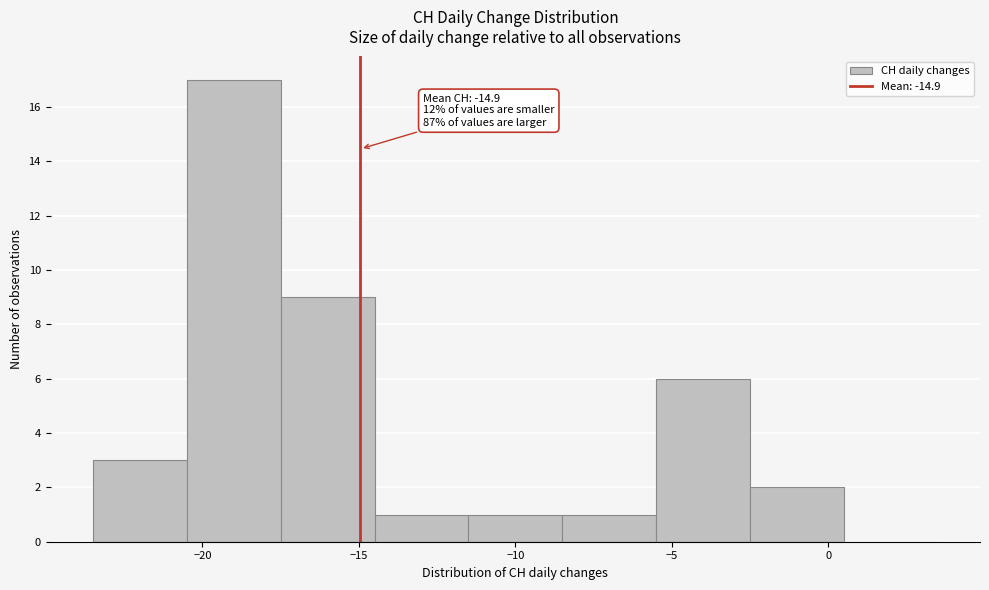

Over which range of the x-axis is the bar tallest?

-20.5 to -17.5